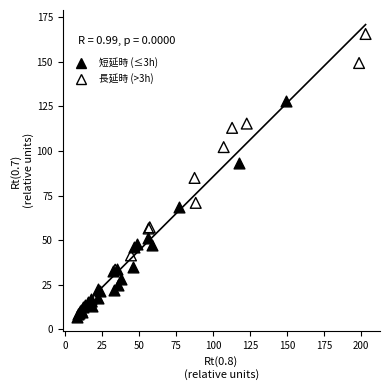

Which series reaches the minimum Y coordinate?

短延時 (≤3h)